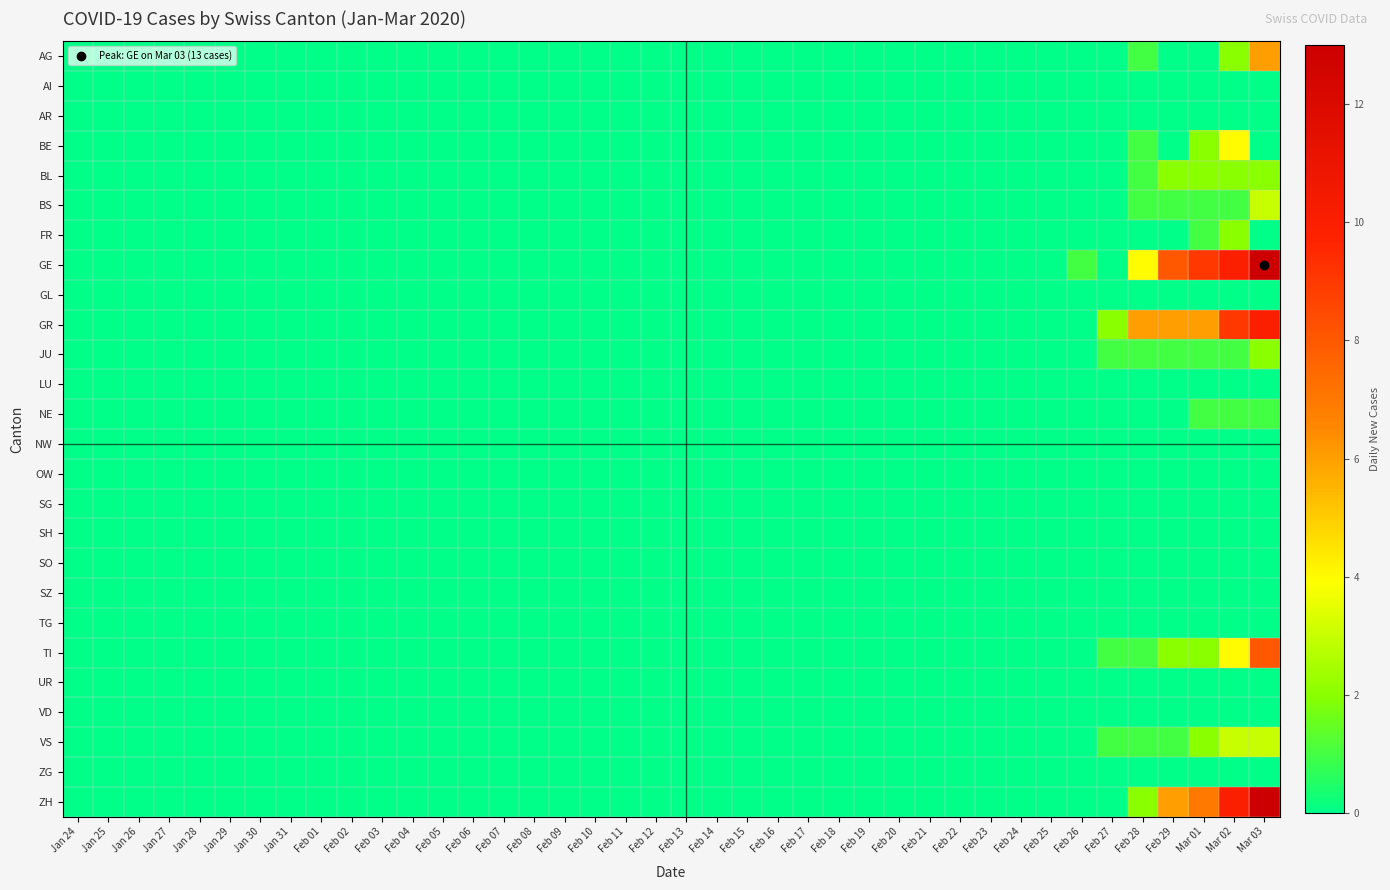

Rank the series by their maximum value, from lowest to highest.

AI, AR, GL, LU, NW, OW, SG, SH, SO, SZ, TG, UR, VD, ZG, NE, BL, FR, JU, BS, VS, BE, AG, TI, GR, GE, ZH